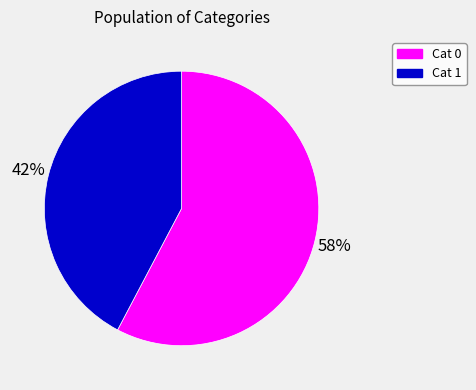

Count the number of slices in the pie.

2